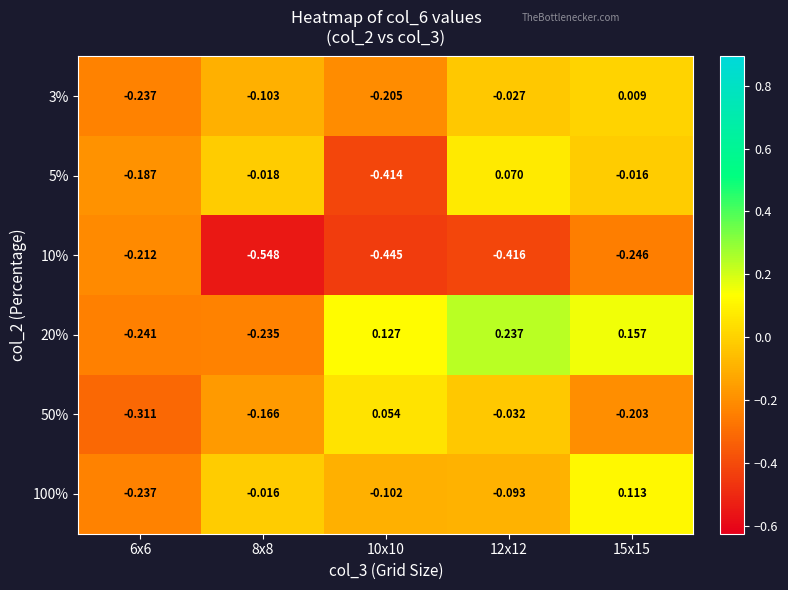

Which series has the widest spread of values?

5%